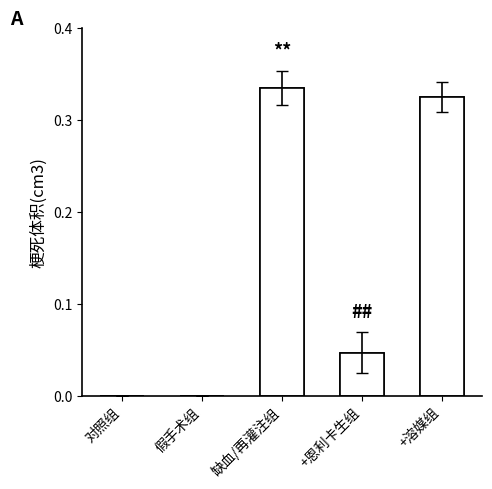

What is the greatest value displayed?

0.3